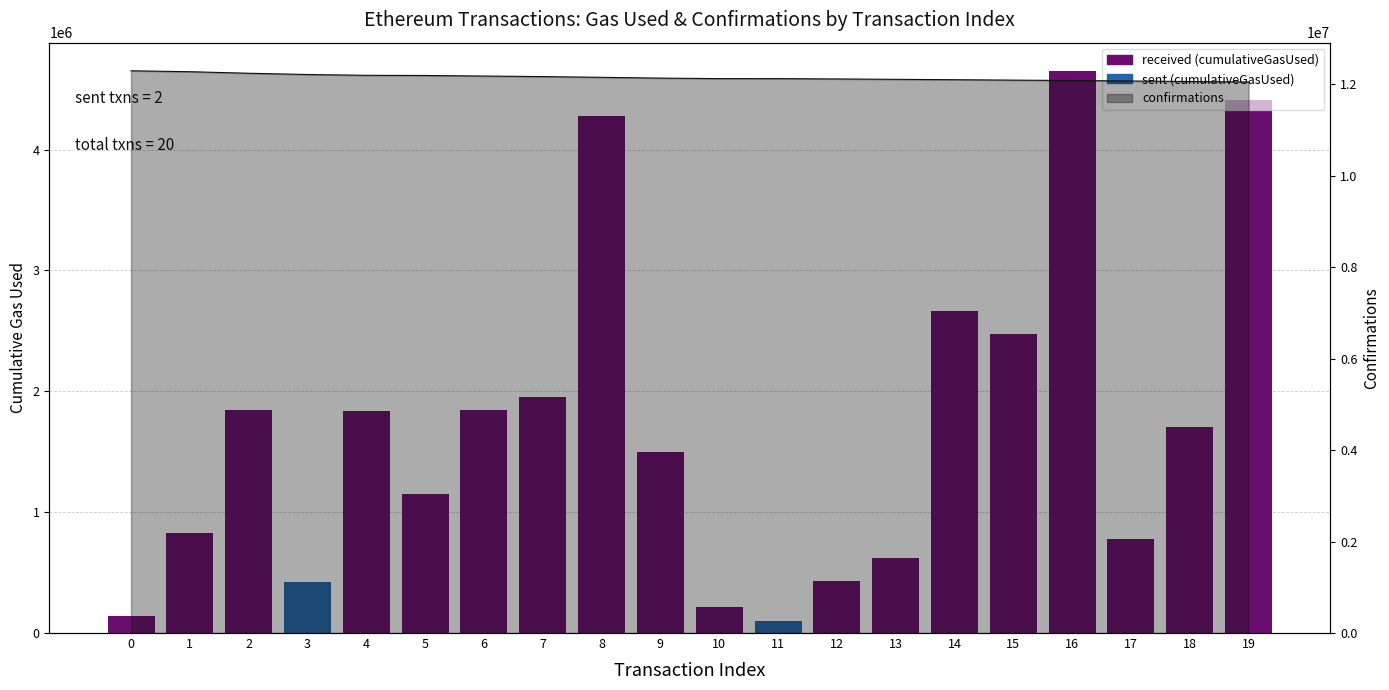

Reading right to left, extract all data points from this chart.

4408301	1704119	778966	4651365	2477622	2661797	622847	427977	101377	211871	1499332	4275796	1953208	1841914	1151560	1840090	418177	1844850	829918	143901